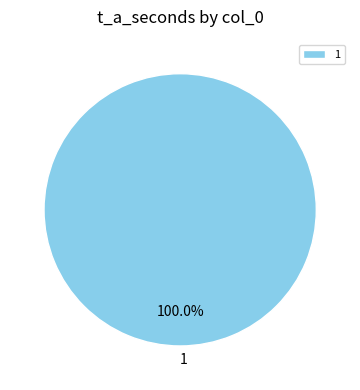

Which slice represents more than half of the pie?

1